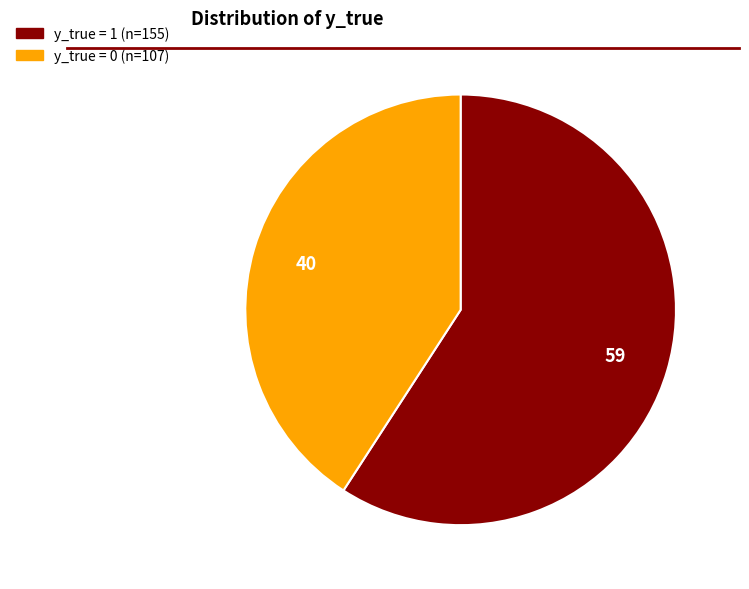

What is the largest slice in the pie chart?

y_true = 1